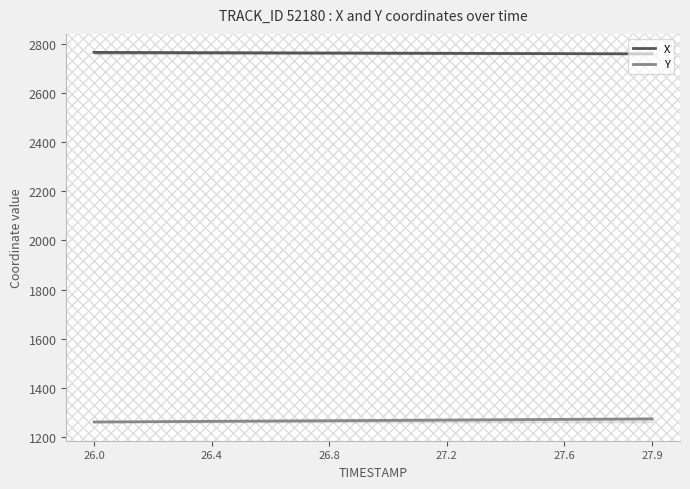

What is the maximum value for X?

2765.0